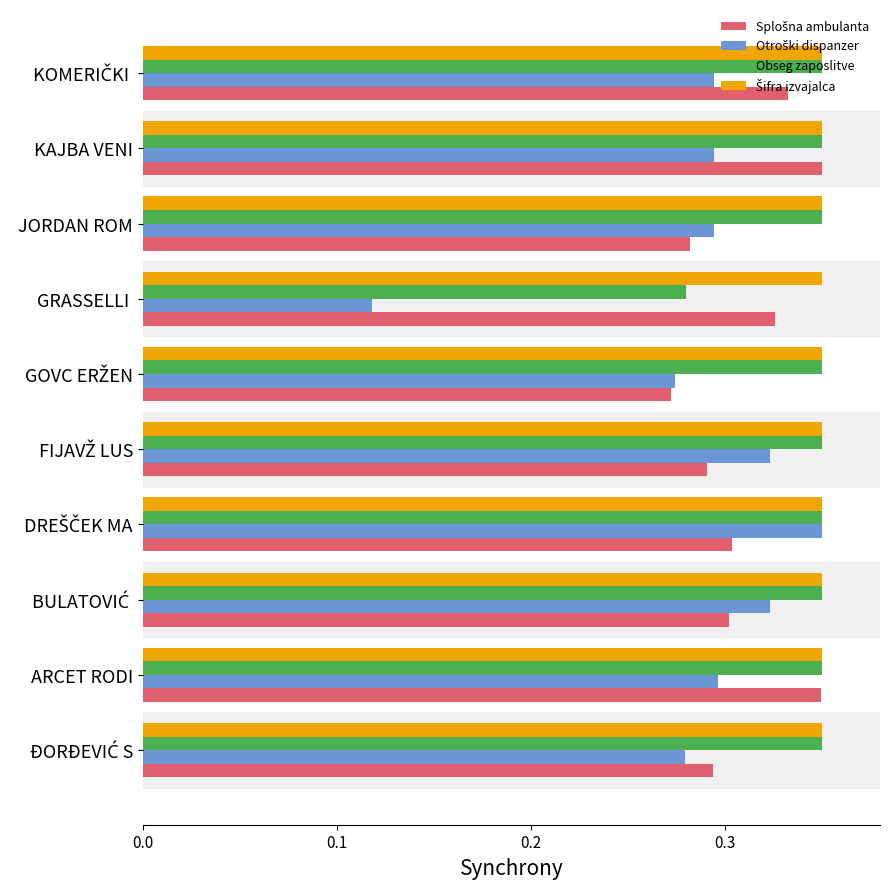

At how many categories does at least one series exceed 0?

10